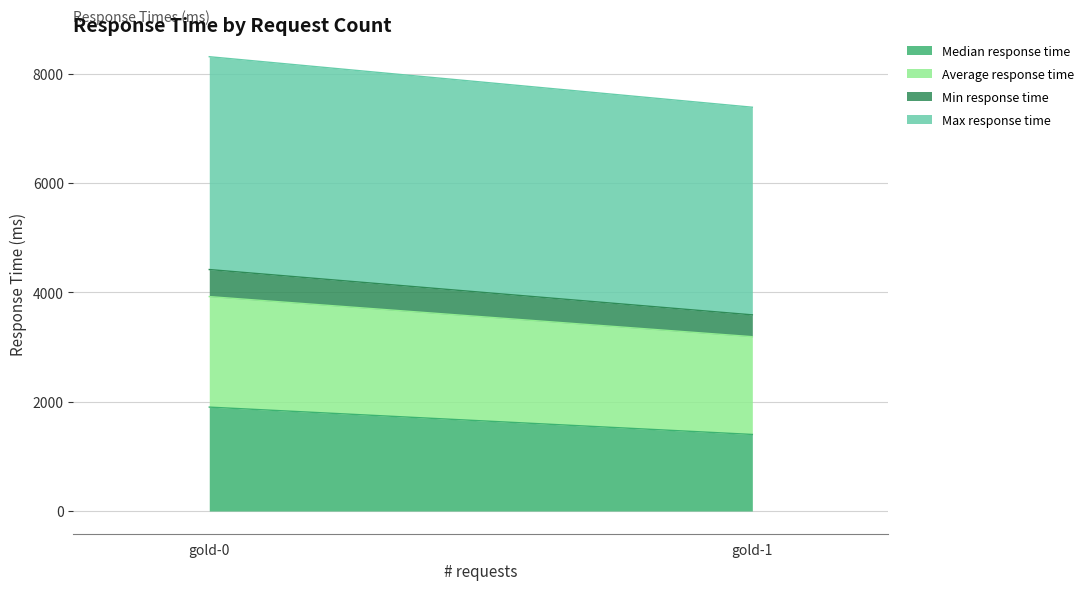

The value of Max response time at gold-0 is 3892. True or false?

True